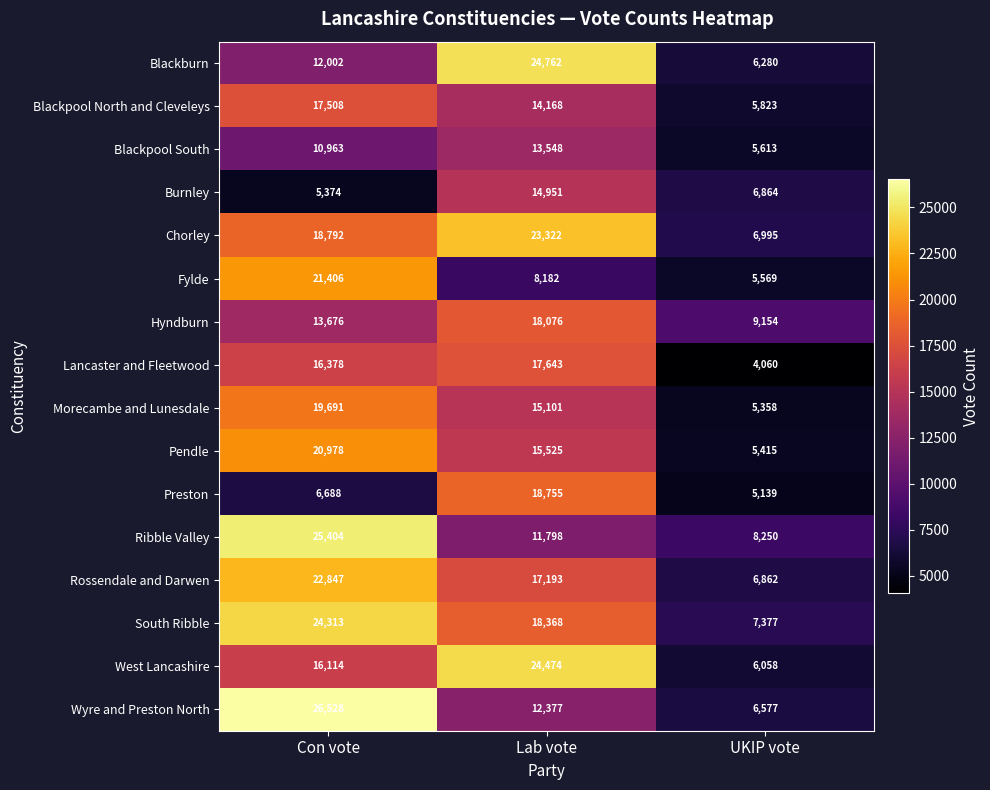

Which series changed the most between Con vote and UKIP vote?

Wyre and Preston North